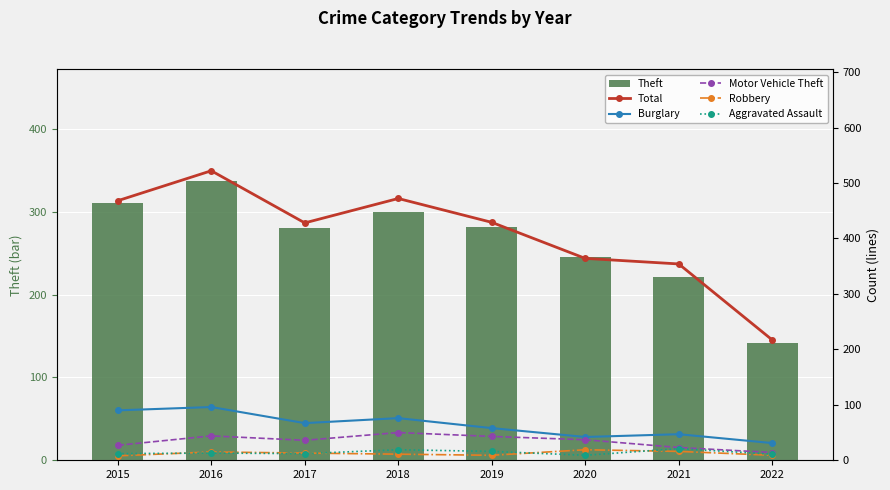

Rank the categories by Theft value from lowest to highest.

2022, 2021, 2020, 2017, 2019, 2018, 2015, 2016